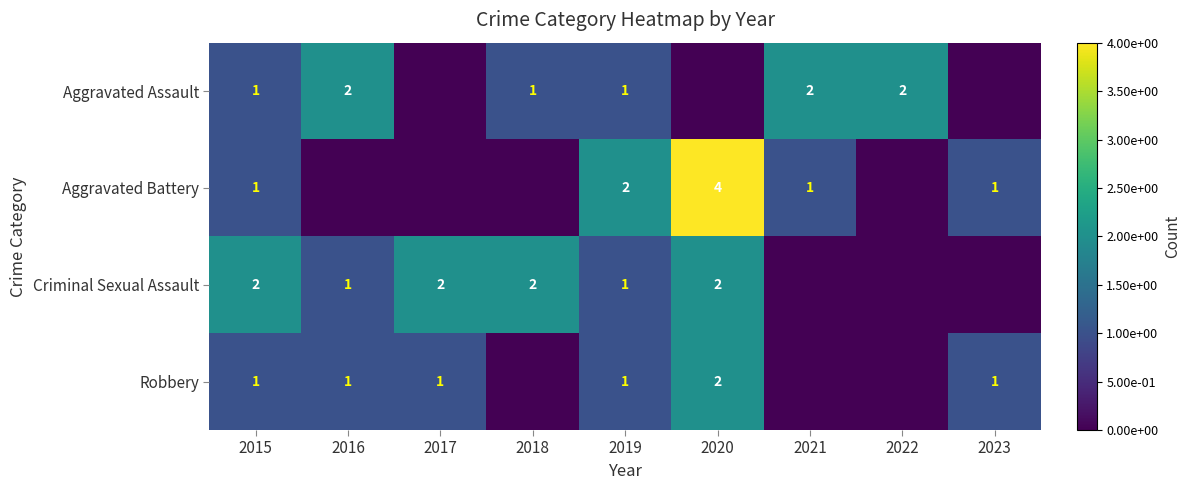

The value of Criminal Sexual Assault at 2016 is 0. True or false?

False